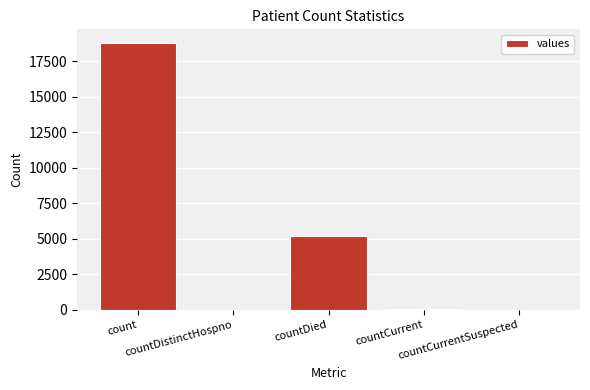

Does the chart contain stacked bars?

No